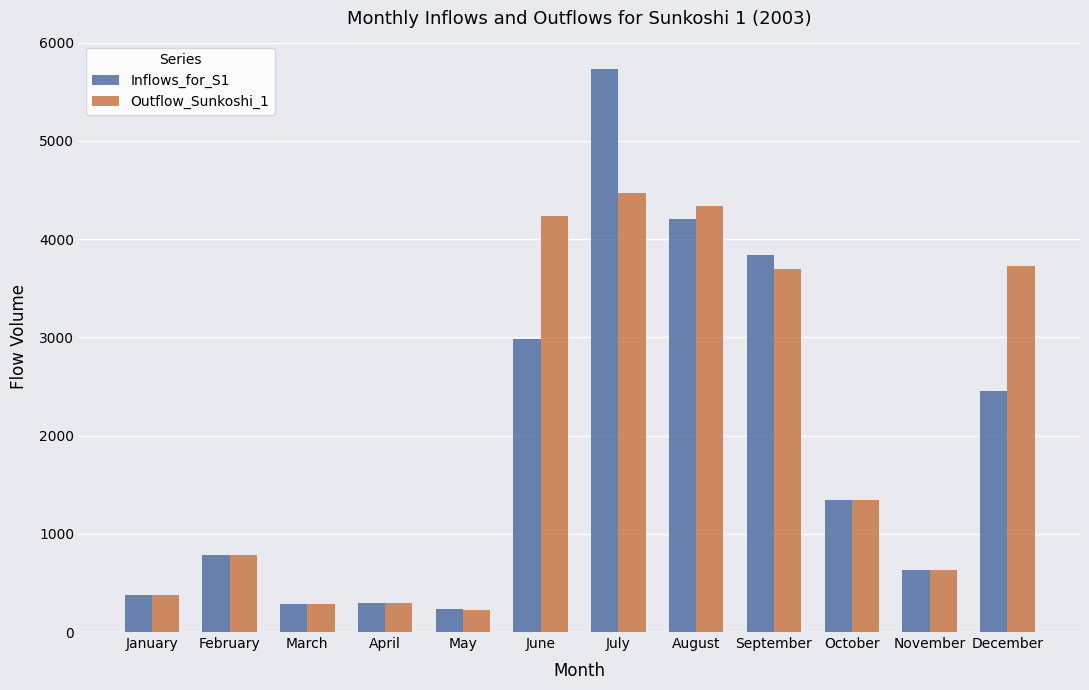

At which category is the sum across all series the highest?

July